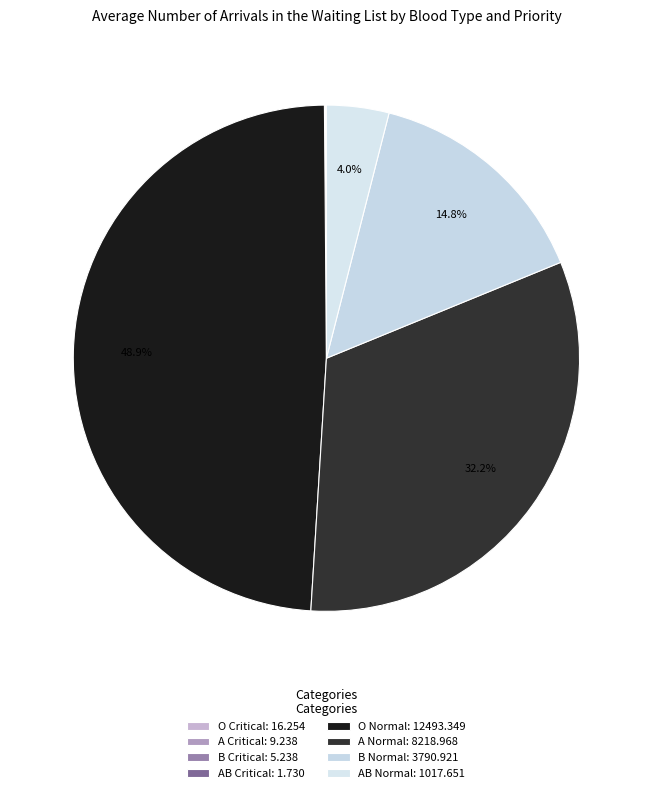

What percentage is the B Normal slice, to the nearest percent?

15%